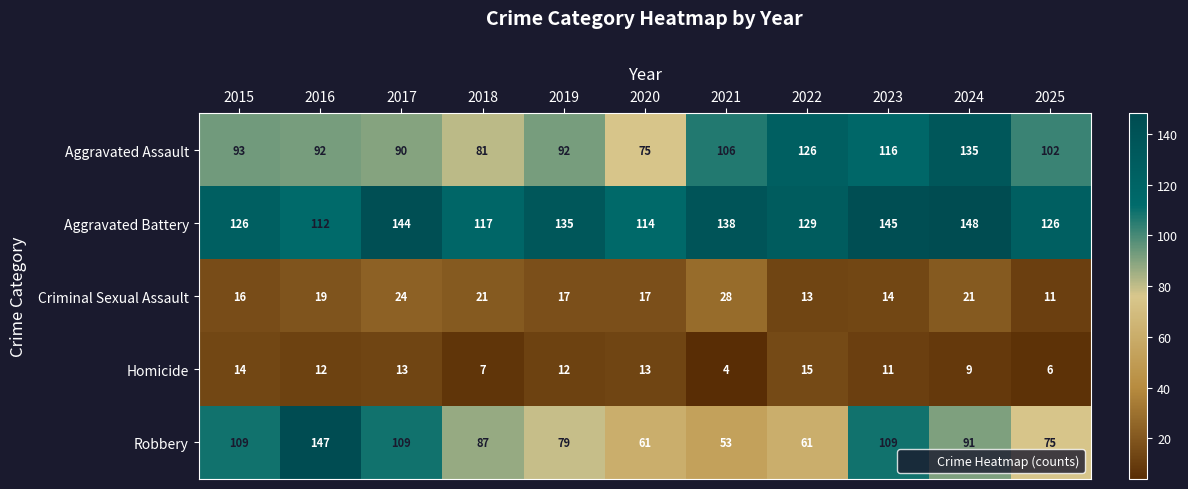

Which series changed the most between 2018 and 2020?

Robbery